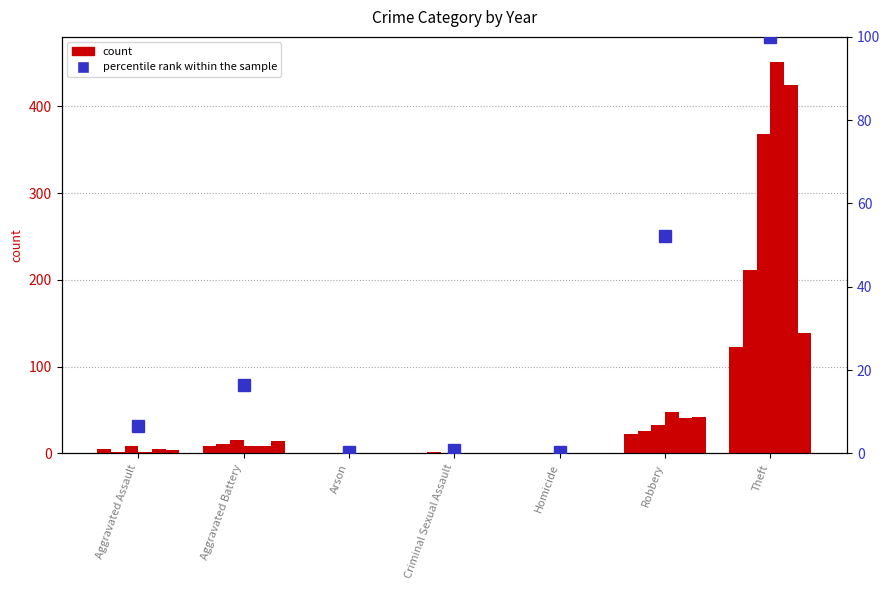

What is the maximum value shown in the chart?

100.0